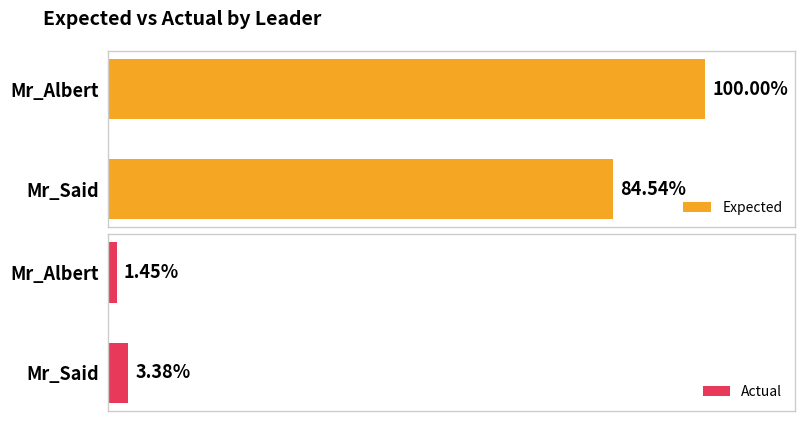

Rank the series by their average value, from highest to lowest.

Expected, Actual